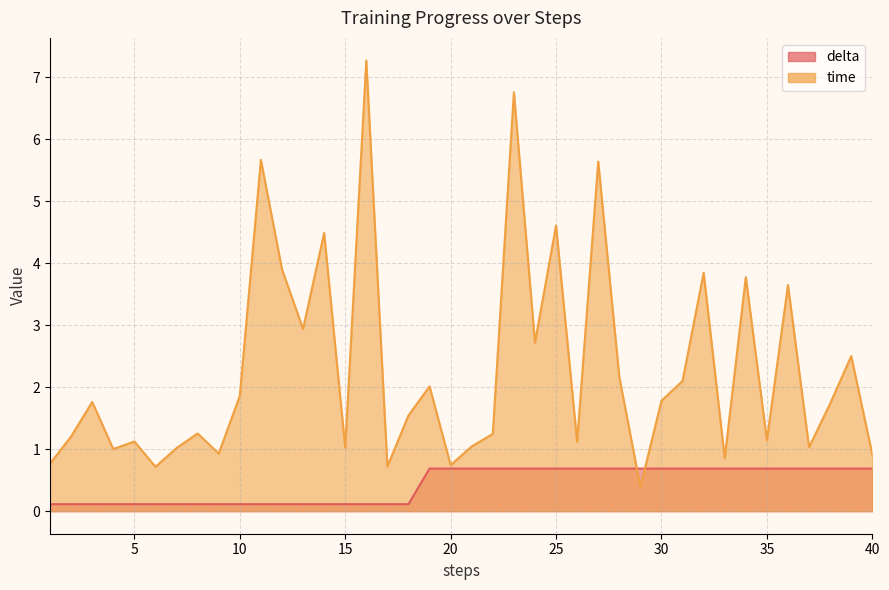

Count the number of categories in the chart.

40